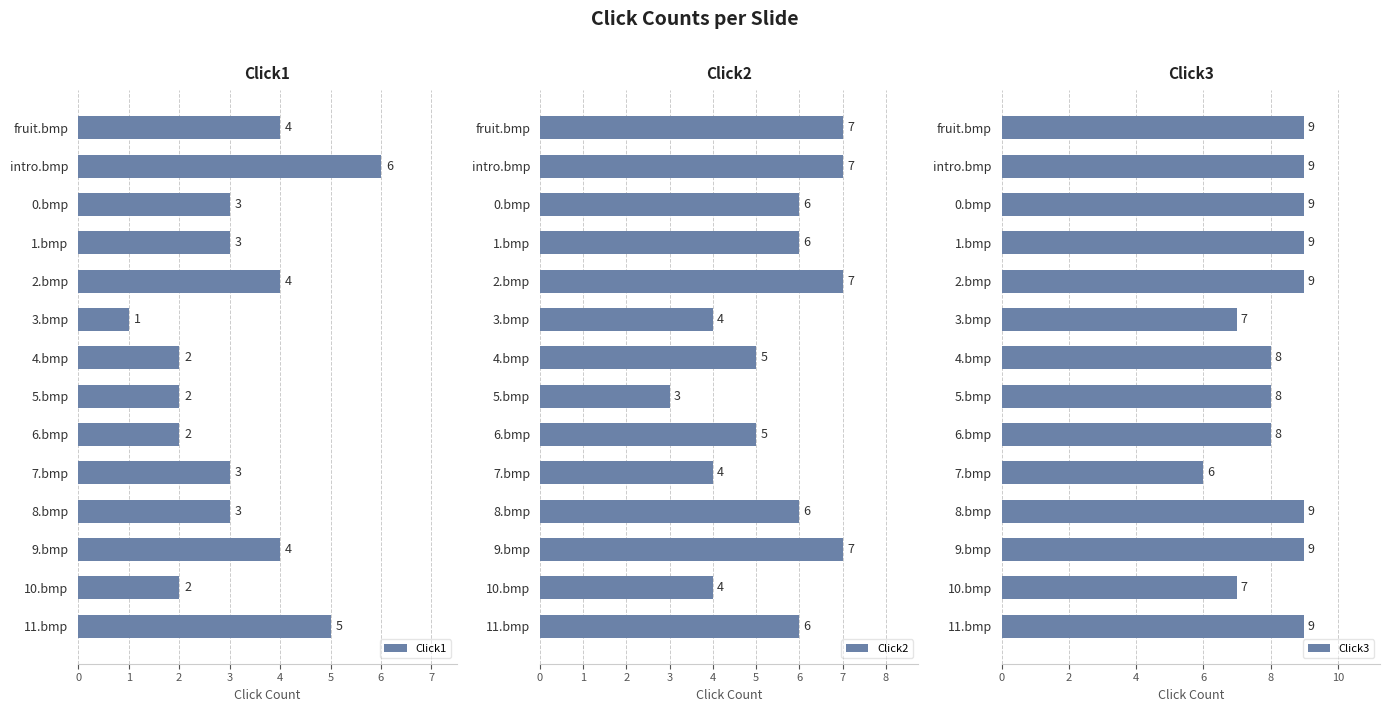

Reading left to right, transcribe all the data shown in this chart.

Click1: 4	6	3	3	4	1	2	2	2	3	3	4	2	5
Click2: 7	7	6	6	7	4	5	3	5	4	6	7	4	6
Click3: 9	9	9	9	9	7	8	8	8	6	9	9	7	9